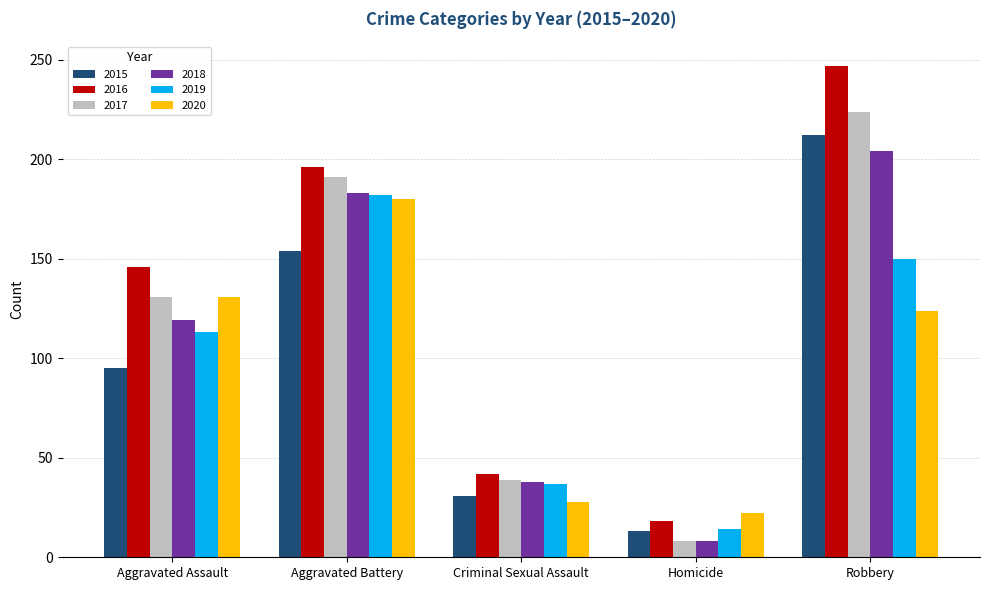

What value does the 2015 series have at Robbery, to the nearest 5?

210